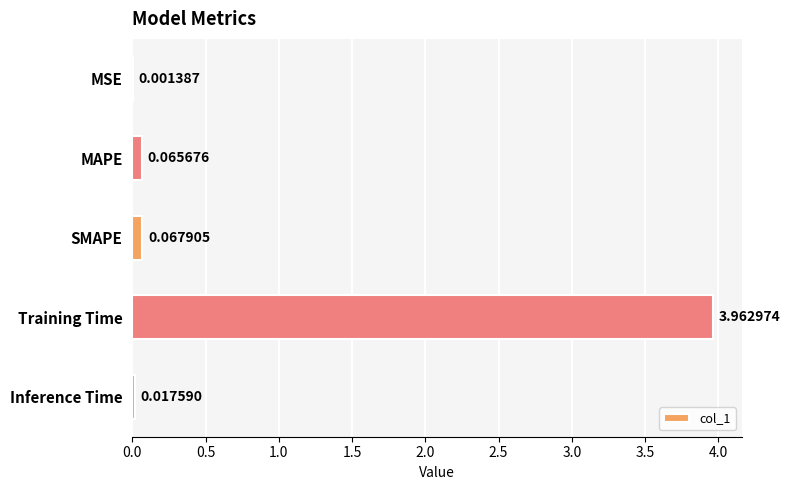

What is the sum of all values?

4.1